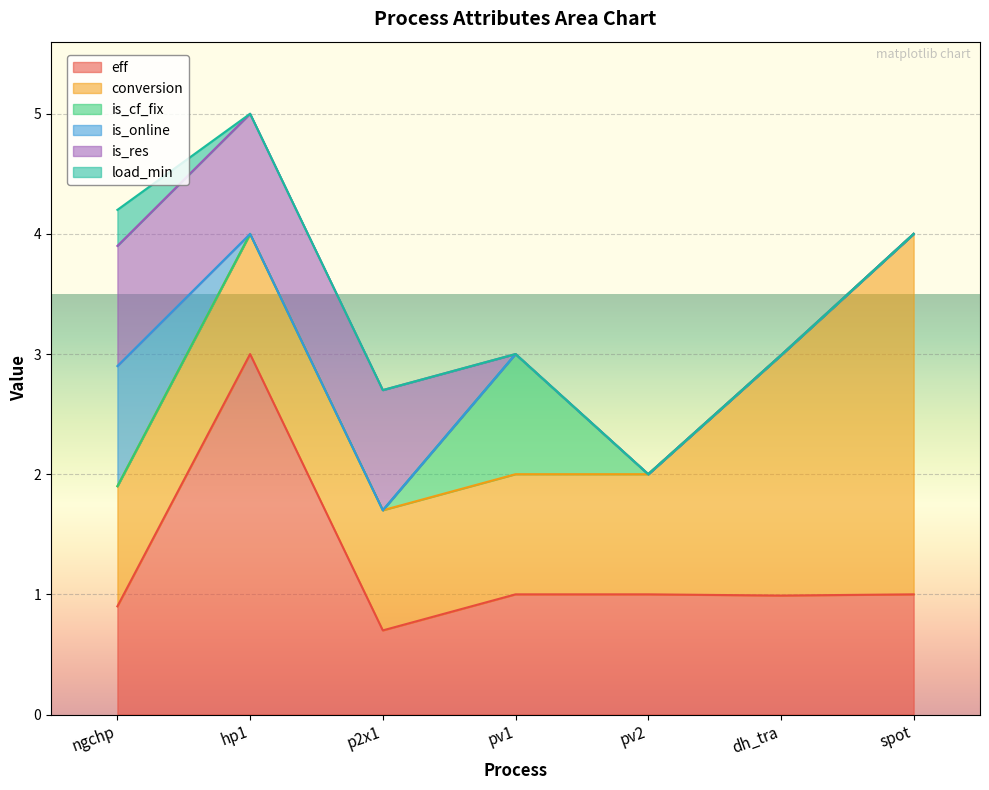

After their last crossing, which series has the higher values: is_res or is_cf_fix?

is_cf_fix